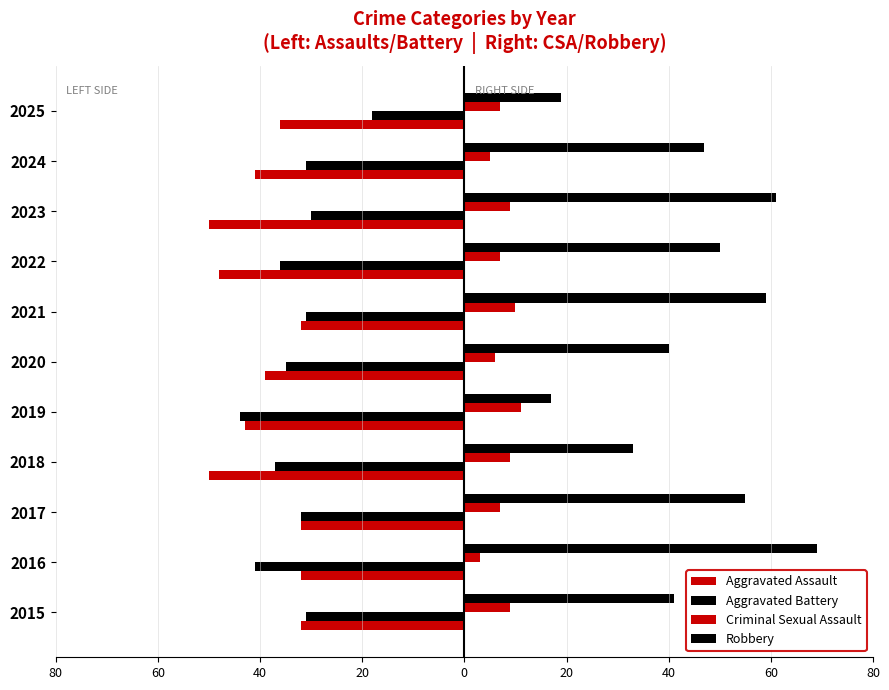

What is the difference between the second highest and minimum values in the Criminal Sexual Assault series?

7